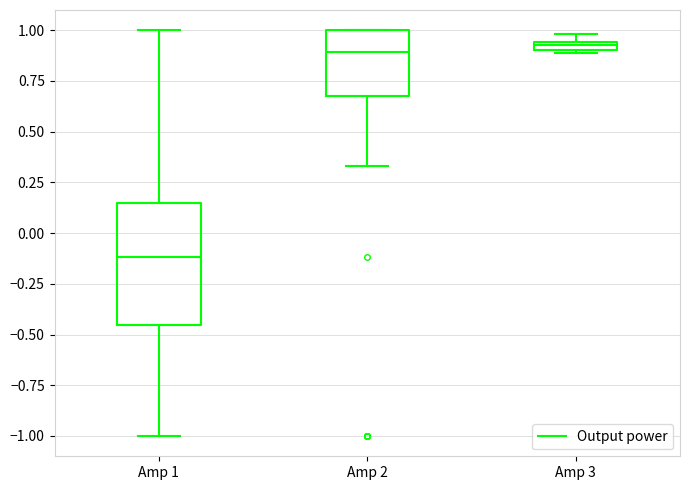

Where is the upper edge of the box for Amp 3 on the y-axis? The values are not printed on the chart, so give them approximately, as read against the axis.

0.95